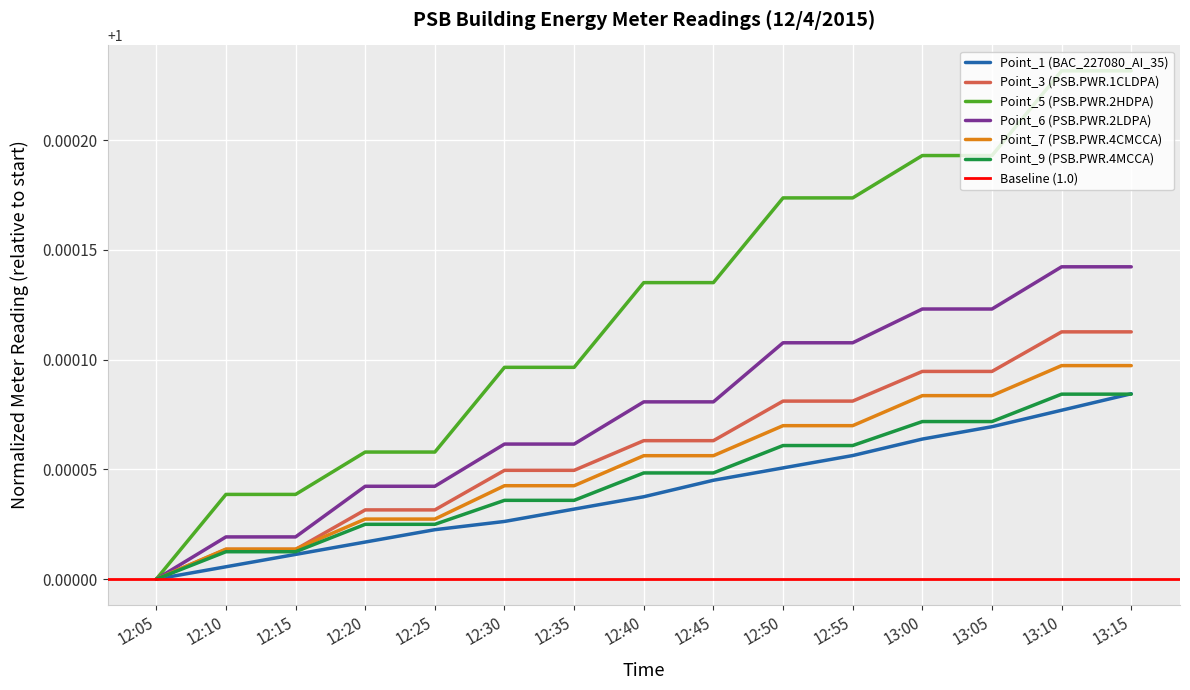

Is the value of Point_9 (PSB.PWR.4MCCA) at 12:55 greater than the value of Point_6 (PSB.PWR.2LDPA) at 13:00?

No